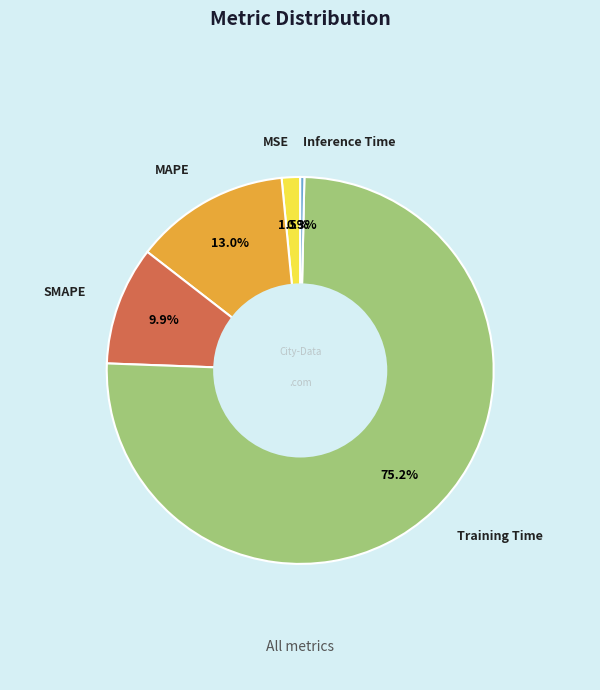

Count the number of slices in the pie.

5